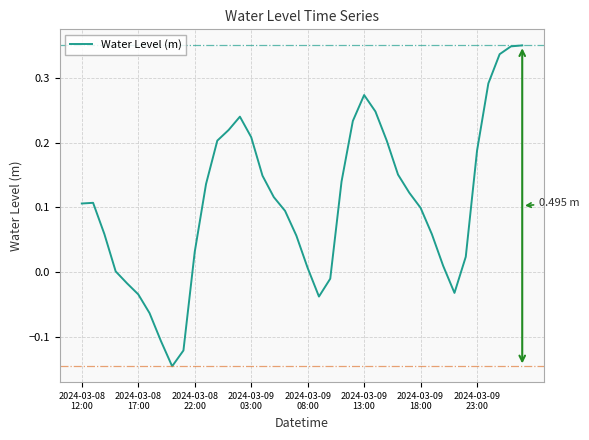

What is the difference between the maximum and minimum values?

0.5